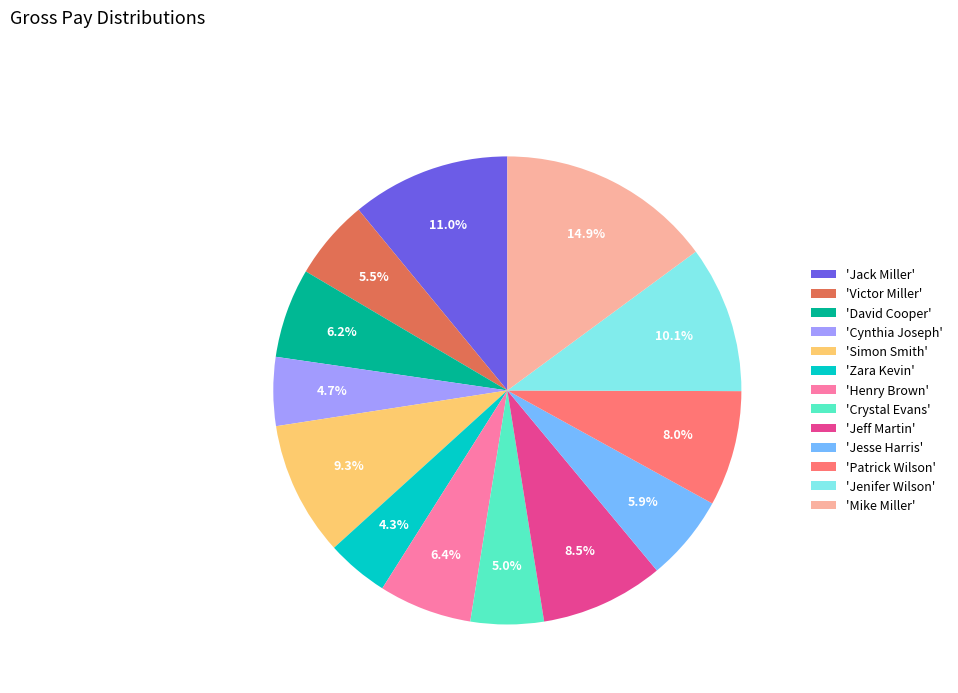

What is the largest slice in the pie chart?

'Mike Miller'